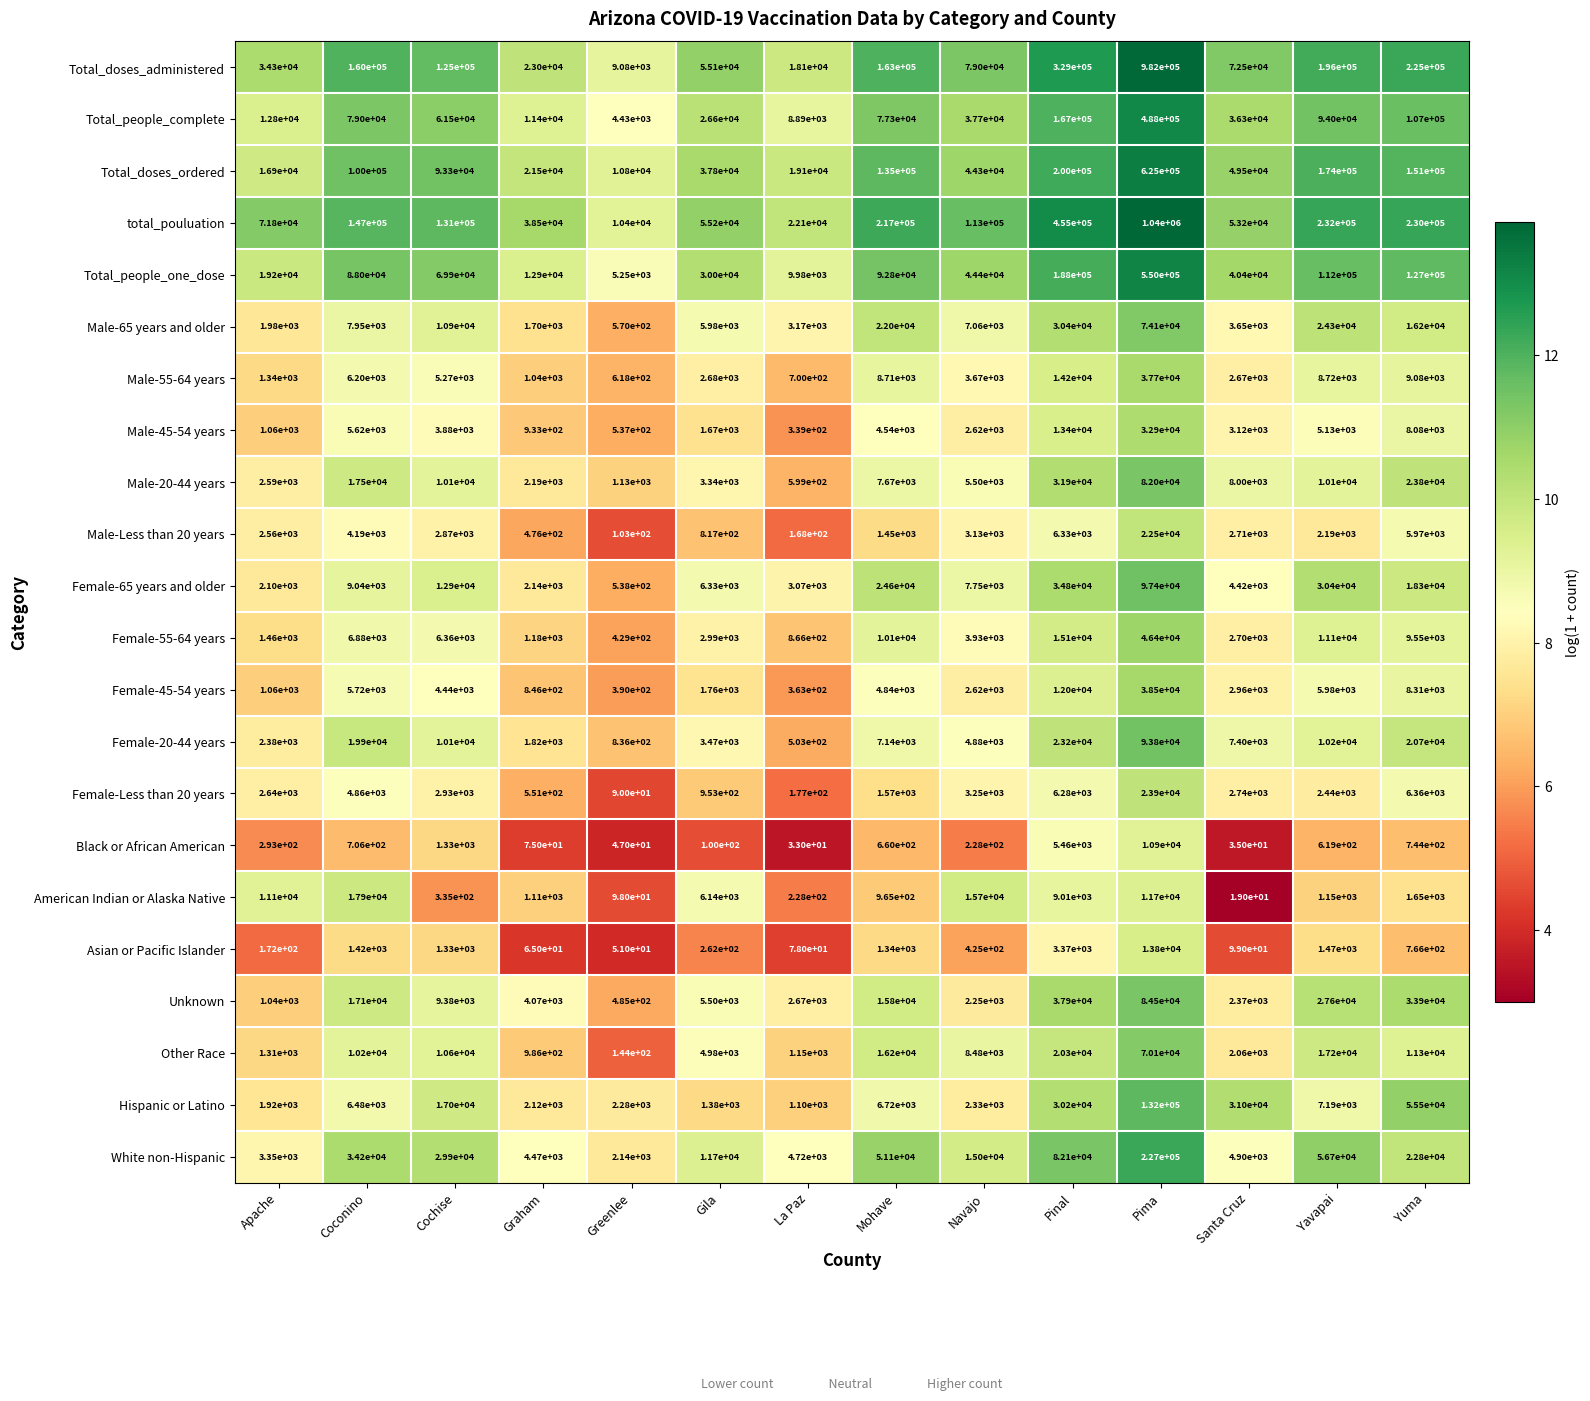

What is the difference between the highest and lowest values at La Paz?

22067